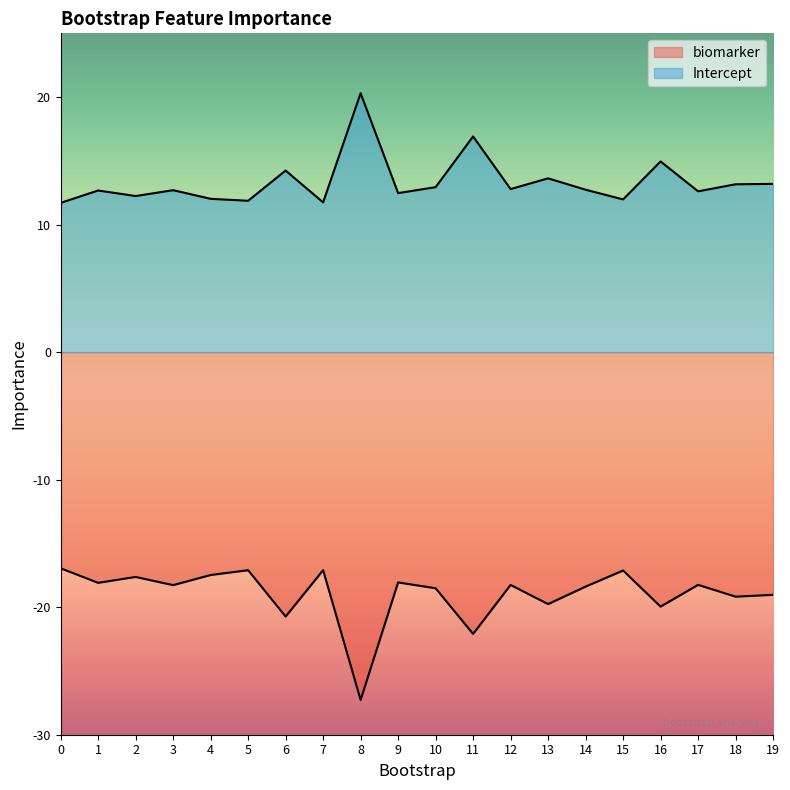

True or false: biomarker has more than 0 points higher than both neighbors.

True